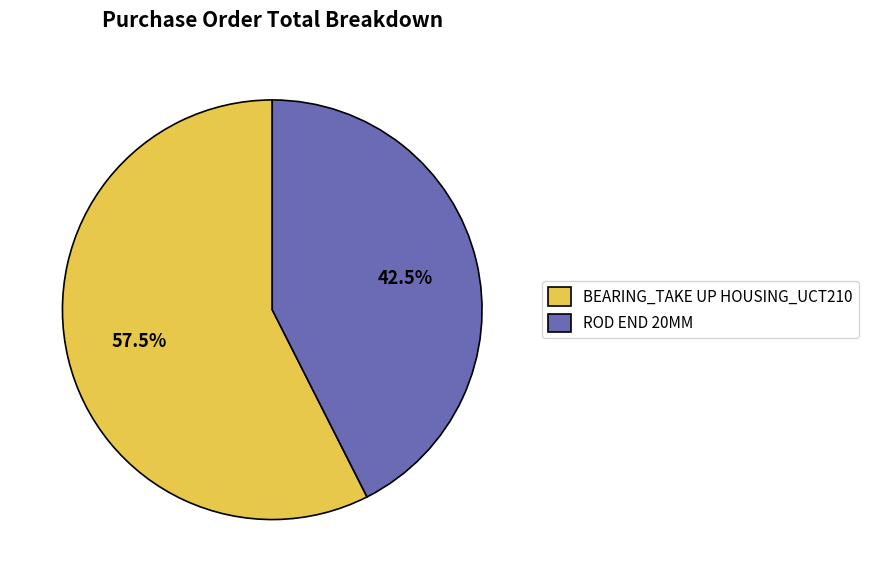

Does BEARING_TAKE UP HOUSING_UCT210 account for over 50% of the chart?

Yes